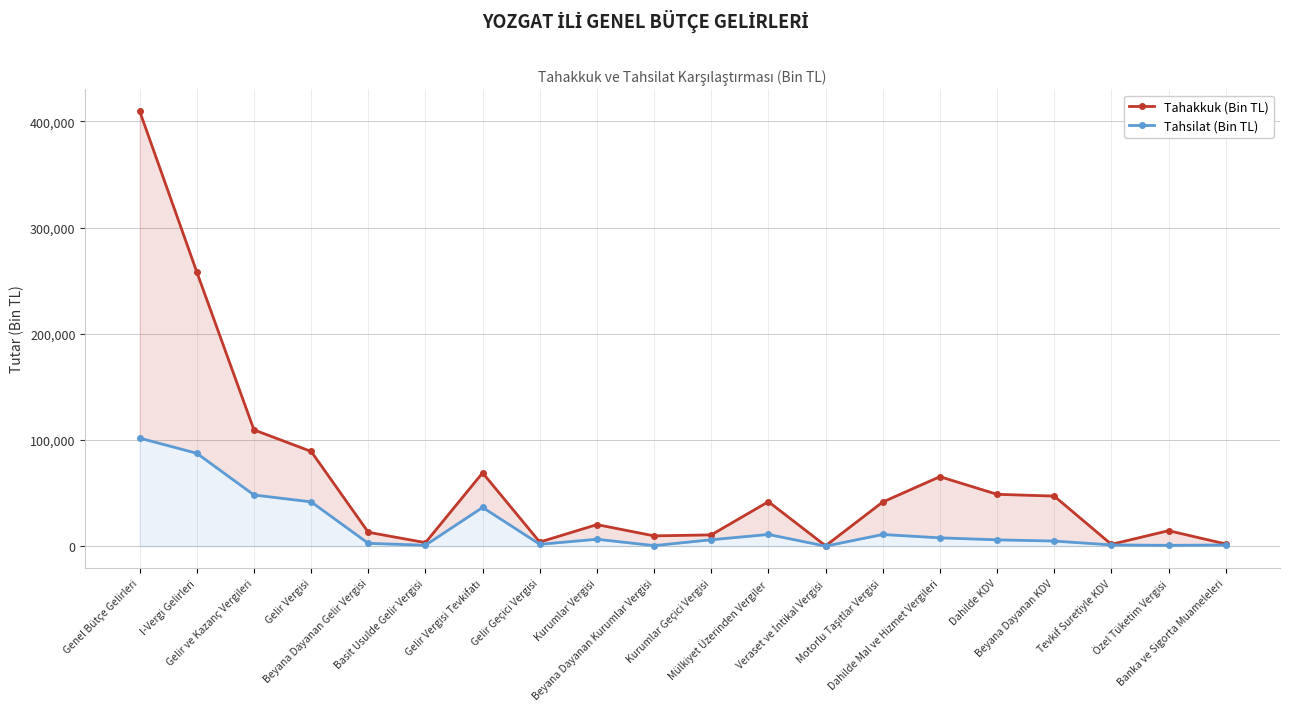

What is the value of the Tahsilat (Bin TL) point at the 15th from the left?

7811